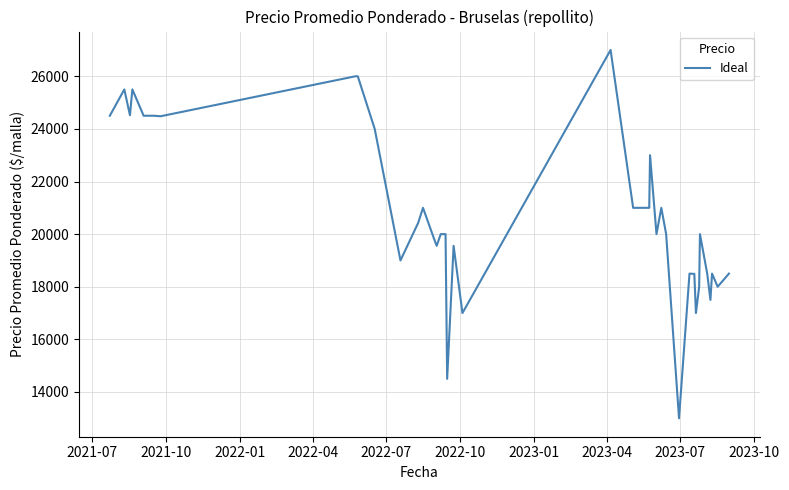

What is the smallest value displayed?

13000